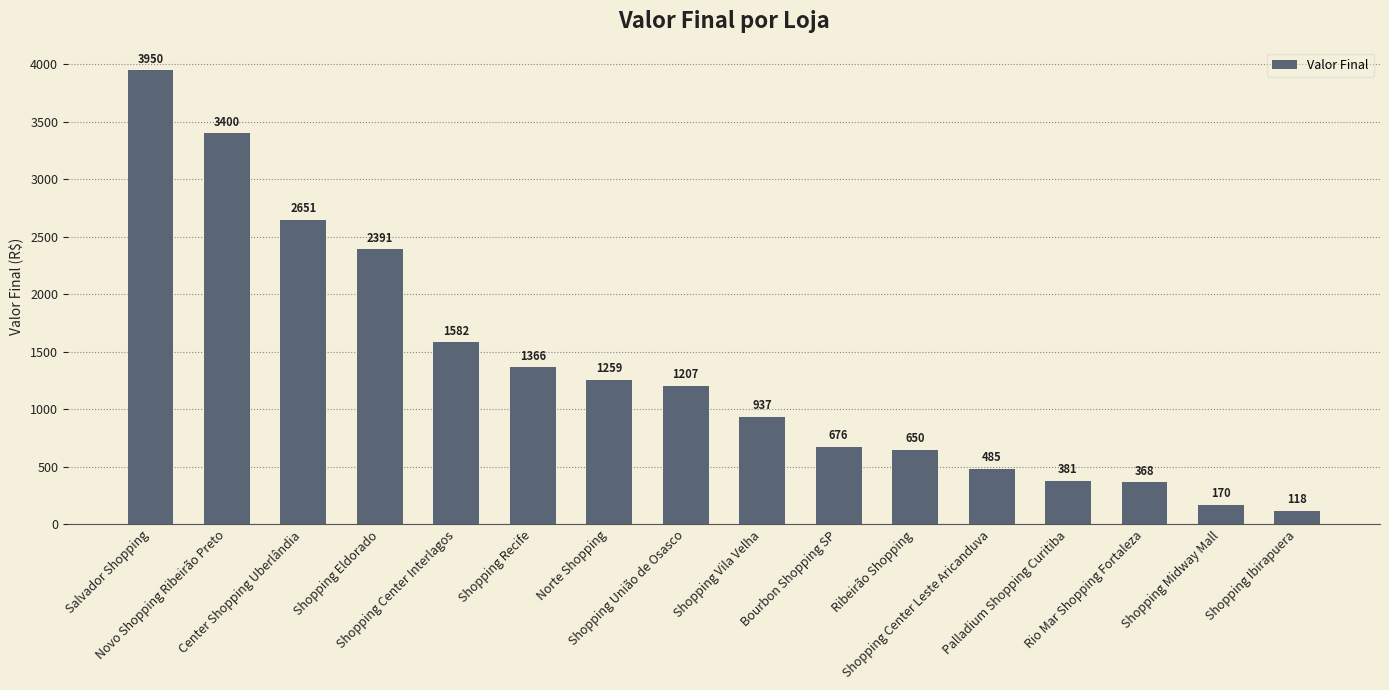

What is the change in value from Ribeirão Shopping to Shopping Center Leste Aricanduva?

-165